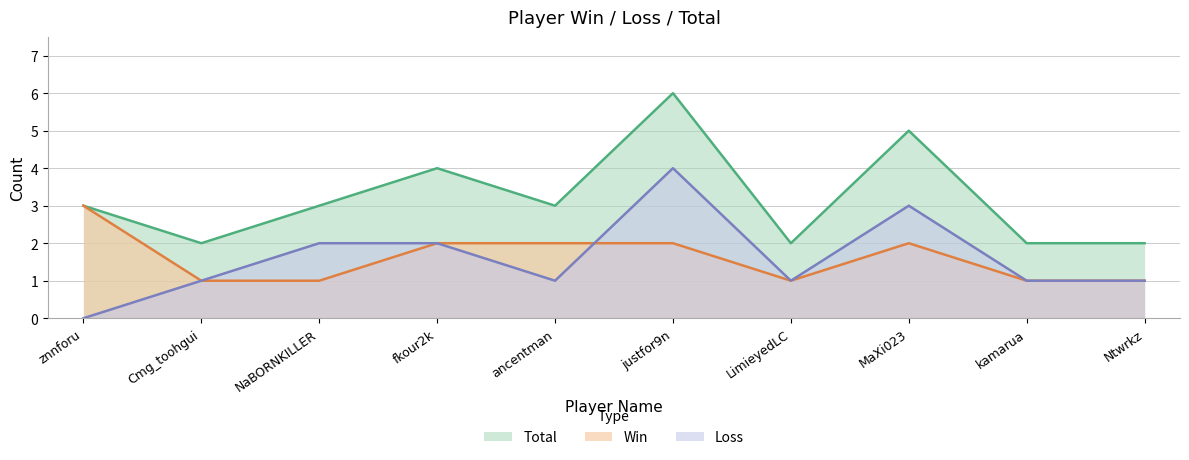

List the labels in order of Total value, largest first.

justfor9n, MaXi023, fkour2k, znnforu, NaBORNKILLER, ancentman, Cmg_toohgui, LimieyedLC, kamarua, Ntwrkz